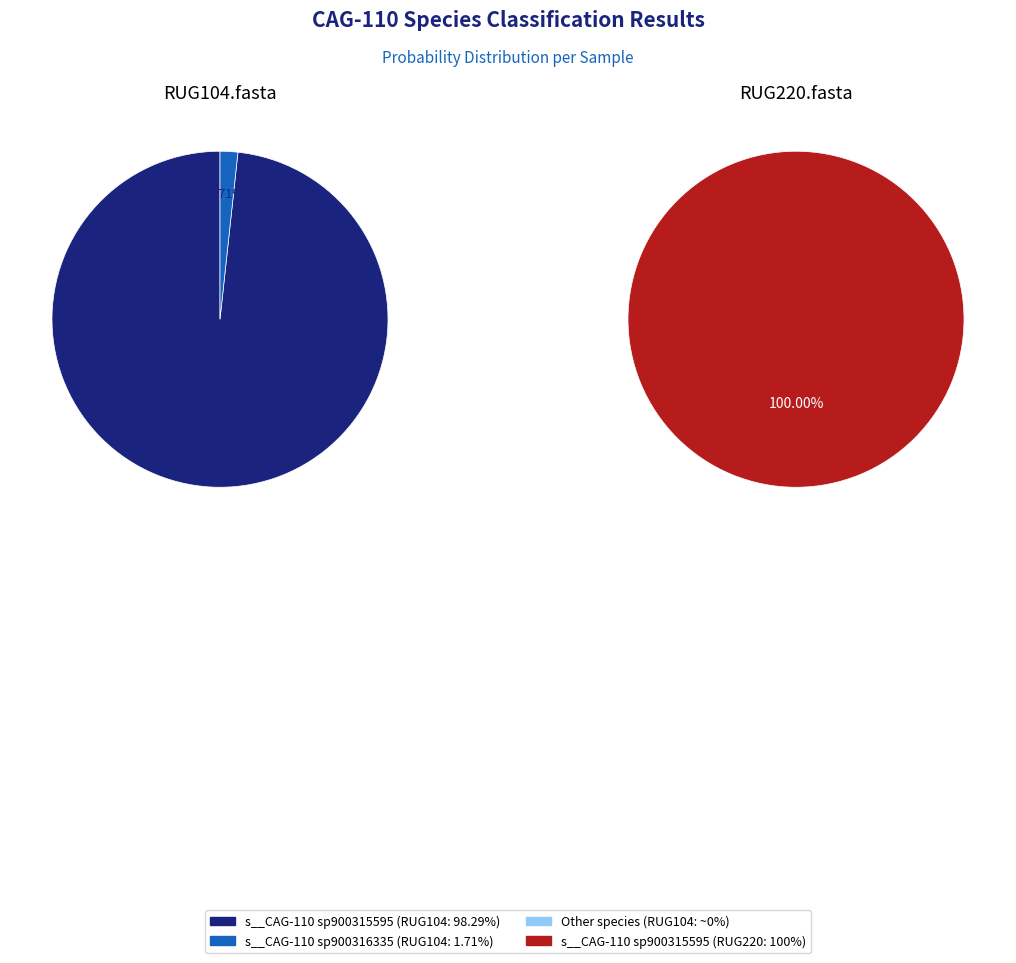

Is it true that RUG104.fasta is 40% of the pie?

False